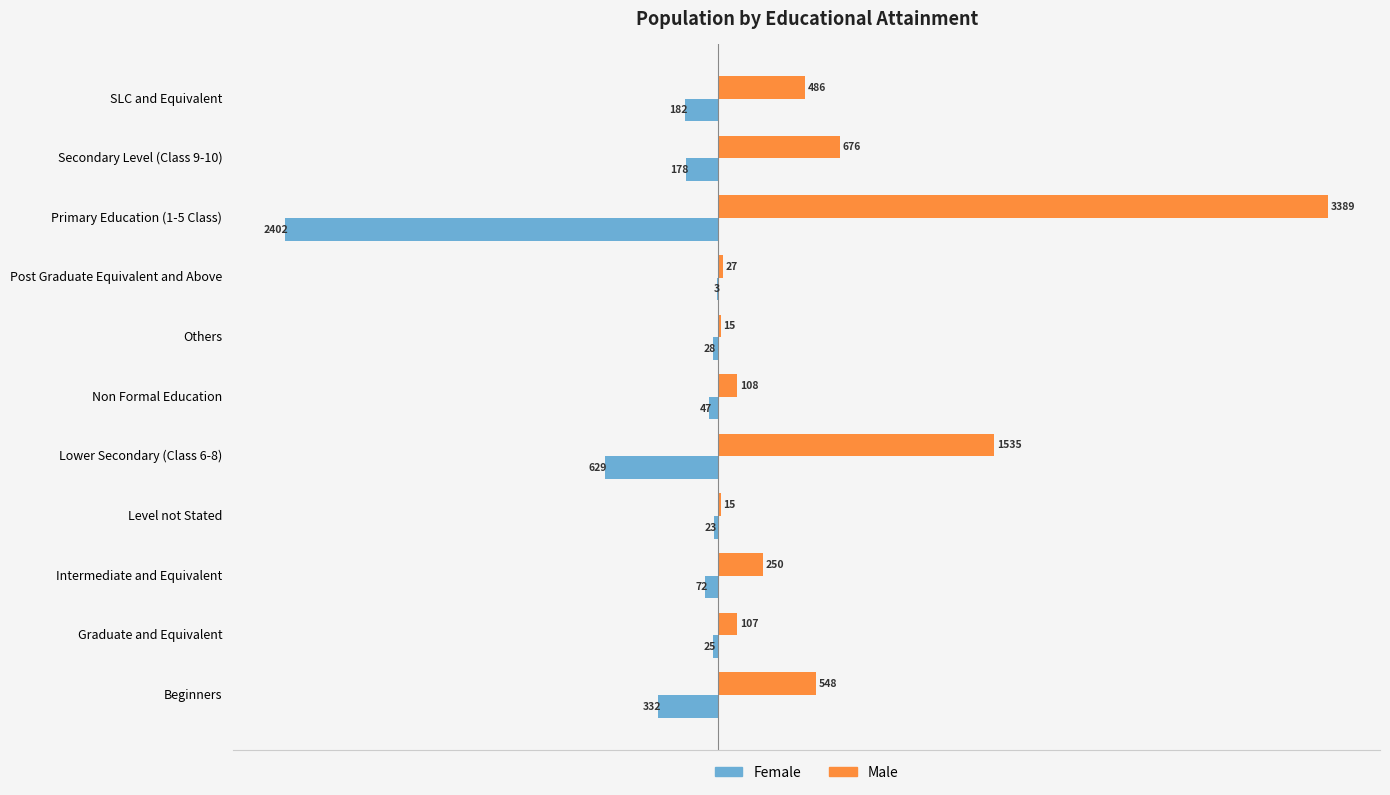

Where is Male nearest to the value 1702?

Lower Secondary (Class 6-8)